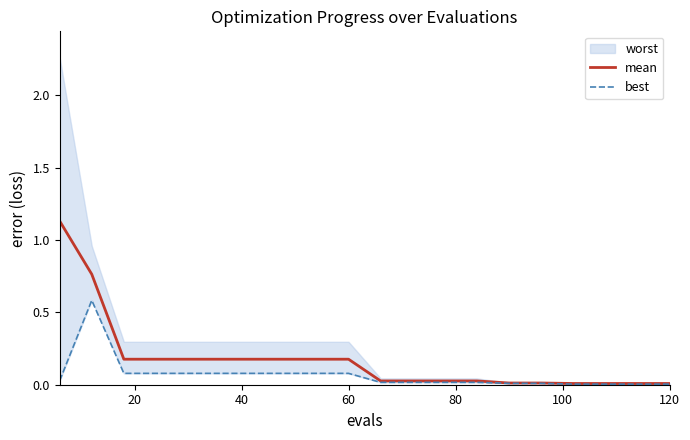

True or false: mean and best cross at least once.

False